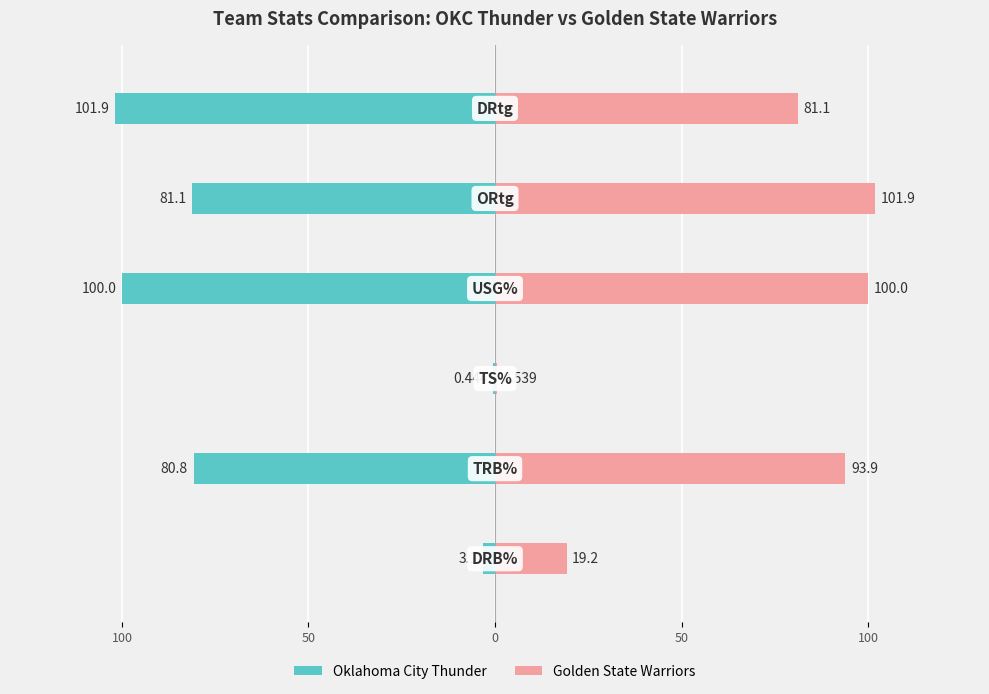

Rank the series by their average value, from highest to lowest.

Golden State Warriors, Oklahoma City Thunder